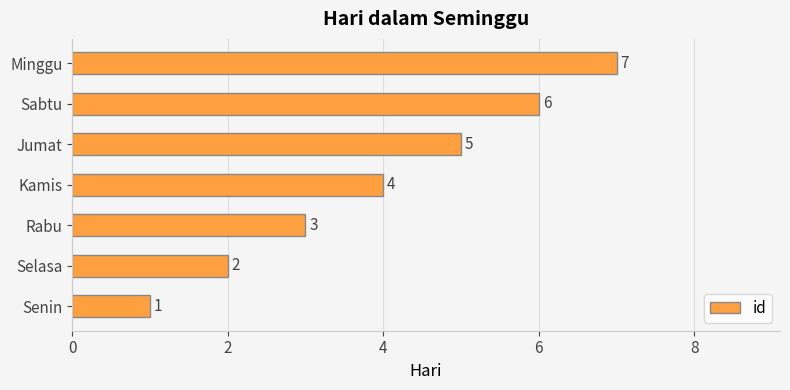

Count the values in the range 2 to 6.

5